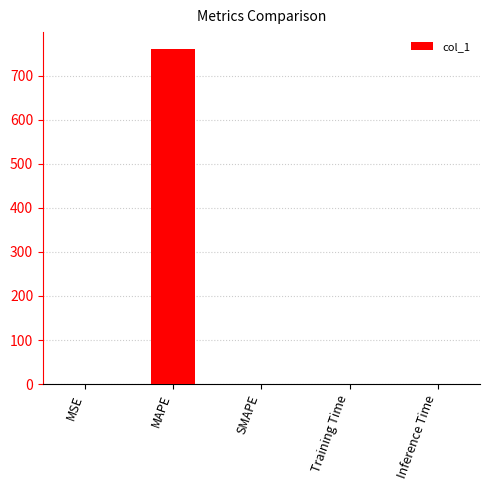

The value at SMAPE is 431.6. True or false?

False